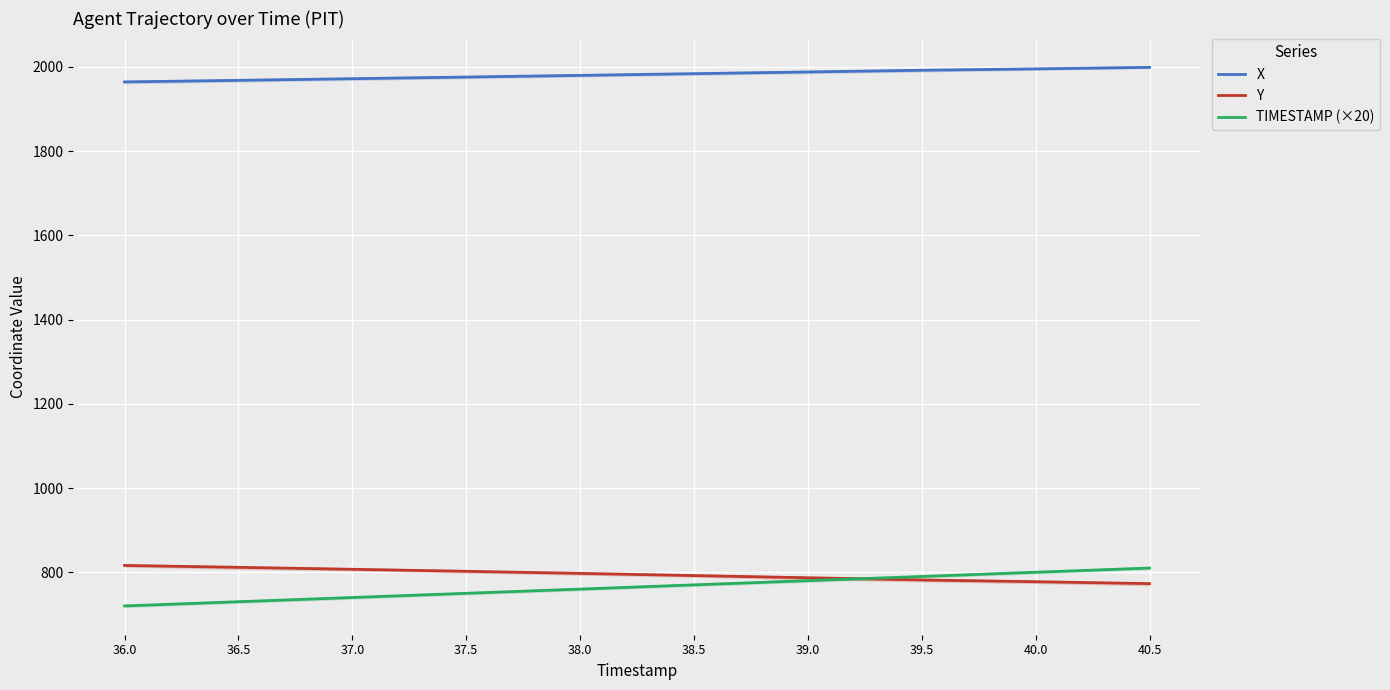

True or false: X and TIMESTAMP (×20) intersect in this chart.

False